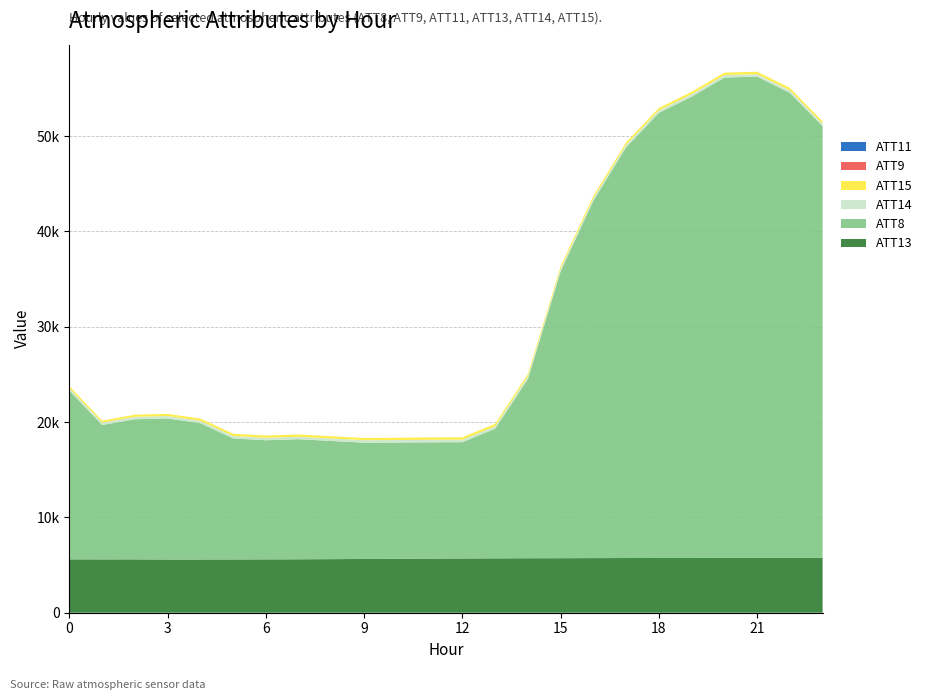

Reading left to right, what are all the values shown in this chart?

ATT8: 0=17700.0	1=14100.0	2=14700.0	3=14800.0	4=14300.0	5=12700.0	6=12500.0	7=12600.0	8=12400.0	9=12200.0	10=12200.0	11=12200.0	12=12200.0	13=13600.0	14=18800.0	15=30100.0	16=37500.0	17=43100.0	18=46700.0	19=48400.0	20=50400.0	21=50500.0	22=48800.0	23=45300.0
ATT9: 0=-10.0	1=-10.0	2=-10.0	3=-10.0	4=-10.0	5=-10.0	6=-10.0	7=-10.0	8=-10.0	9=-10.0	10=-10.0	11=-10.0	12=-10.0	13=-10.0	14=-10.0	15=-10.0	16=-10.0	17=-10.0	18=-10.0	19=-10.0	20=-10.0	21=-10.0	22=-10.0	23=-10.0
ATT11: 0=-10.0	1=-10.0	2=-10.0	3=-10.0	4=-10.0	5=-10.0	6=-10.0	7=-10.0	8=-10.0	9=-10.0	10=-10.0	11=-10.0	12=-10.0	13=-10.0	14=-10.0	15=-10.0	16=-10.0	17=-10.0	18=-10.0	19=-10.0	20=-10.0	21=-10.0	22=-10.0	23=-10.0
ATT13: 0=5599.6	1=5594.8	2=5596.9	3=5585.2	4=5585.6	5=5590.2	6=5597.0	7=5607.4	8=5622.4	9=5641.5	10=5657.7	11=5679.9	12=5694.0	13=5705.7	14=5717.3	15=5721.9	16=5731.8	17=5739.4	18=5743.8	19=5745.5	20=5747.9	21=5747.9	22=5751.2	23=5749.8
ATT14: 0=257.0	1=256.5	2=257.5	3=257.7	4=258.1	5=257.6	6=257.2	7=257.7	8=260.0	9=262.1	10=262.7	11=263.2	12=263.6	13=264.1	14=264.2	15=264.1	16=264.5	17=264.6	18=264.8	19=264.6	20=264.4	21=264.4	22=264.4	23=264.1
ATT15: 0=225.2	1=205.5	2=221.4	3=223.4	4=227.4	5=233.4	6=239.1	7=240.1	8=232.2	9=230.1	10=237.2	11=244.9	12=246.9	13=246.6	14=247.6	15=248.7	16=247.2	17=246.2	18=246.7	19=249.2	20=250.7	21=251.1	22=248.6	23=247.9